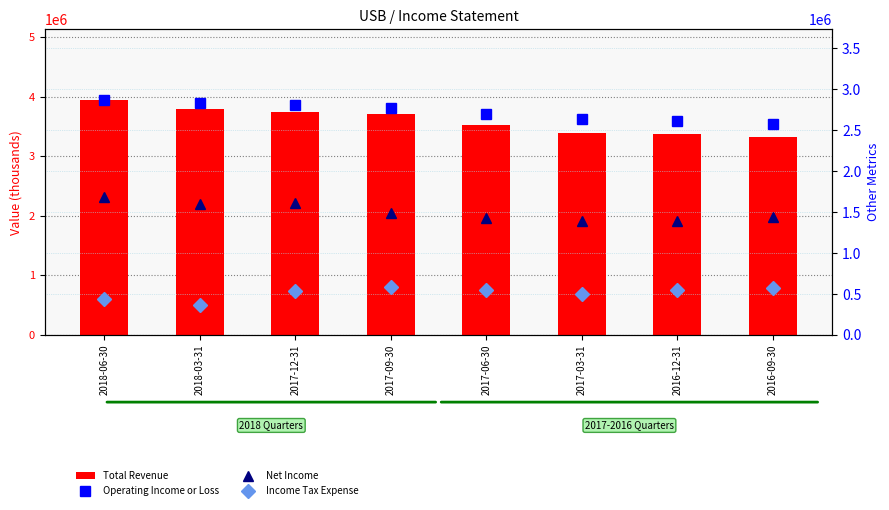

At which label does Total Revenue reach its peak?

2018-06-30